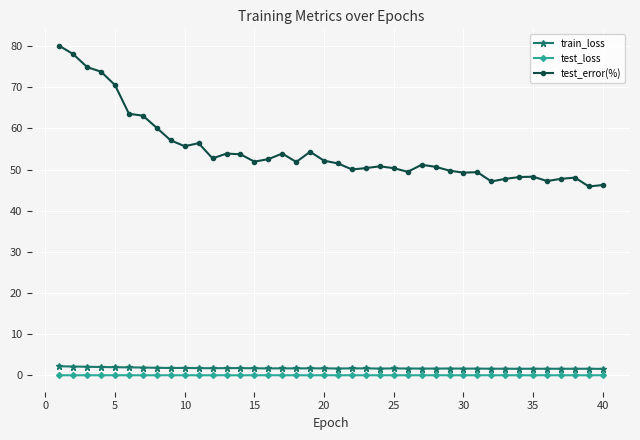

Count the number of categories in the chart.

40